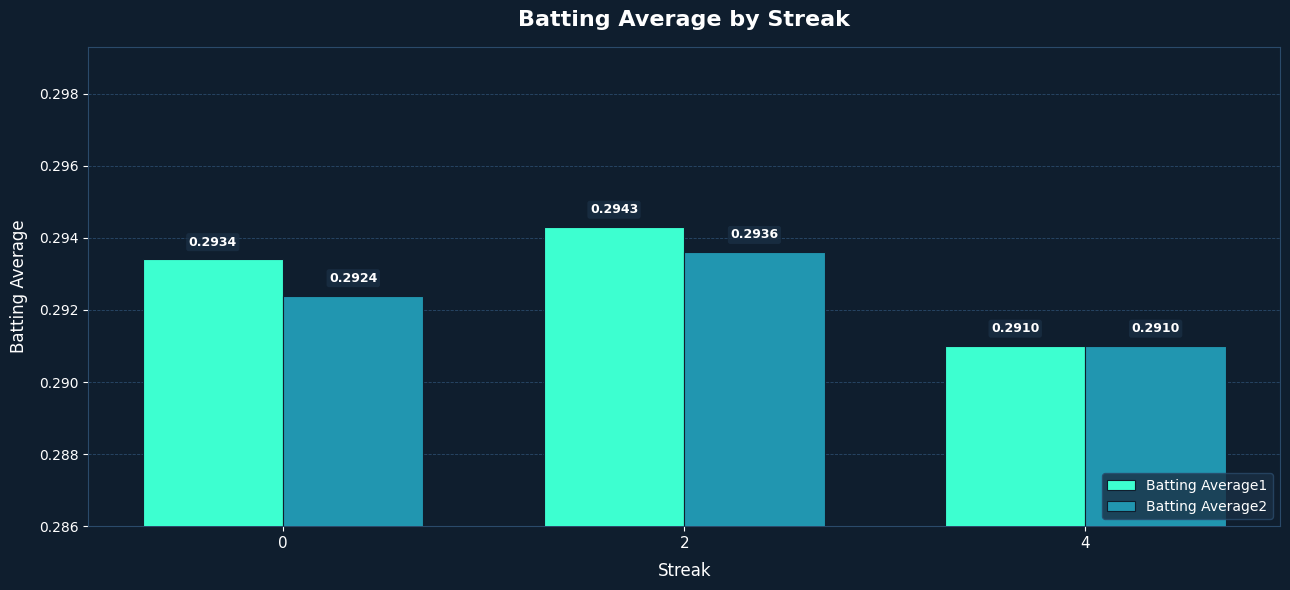

Between 0 and 2, which series saw the biggest shift?

Batting Average2